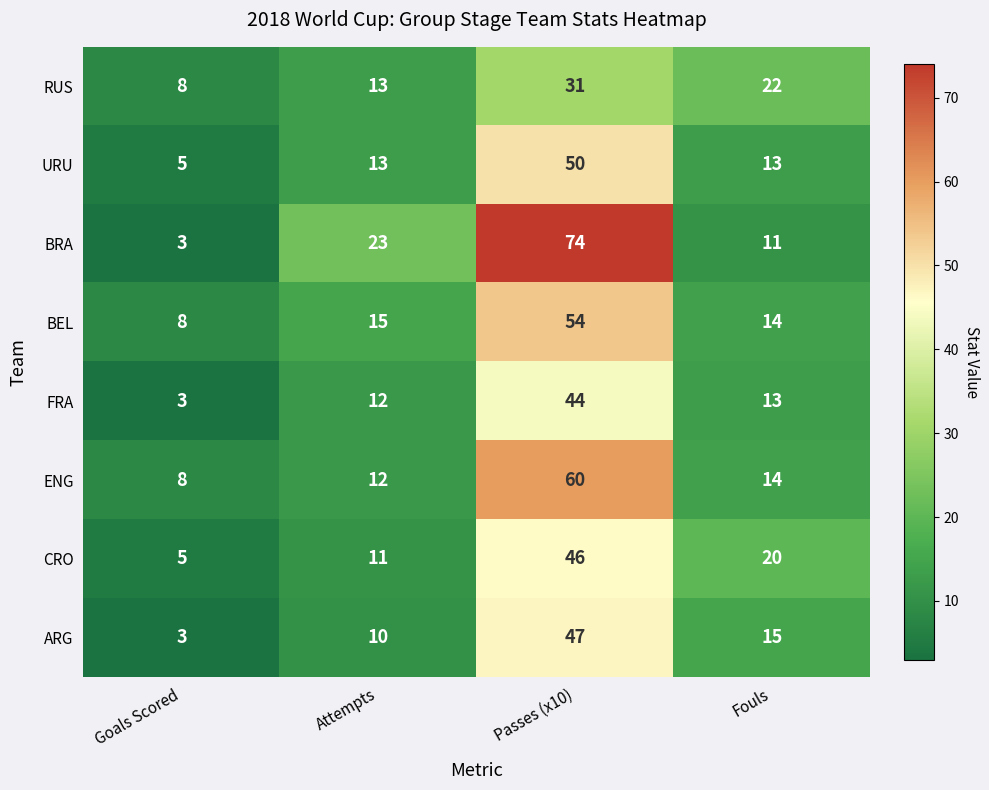

What value does the BEL series have at Attempts?

15